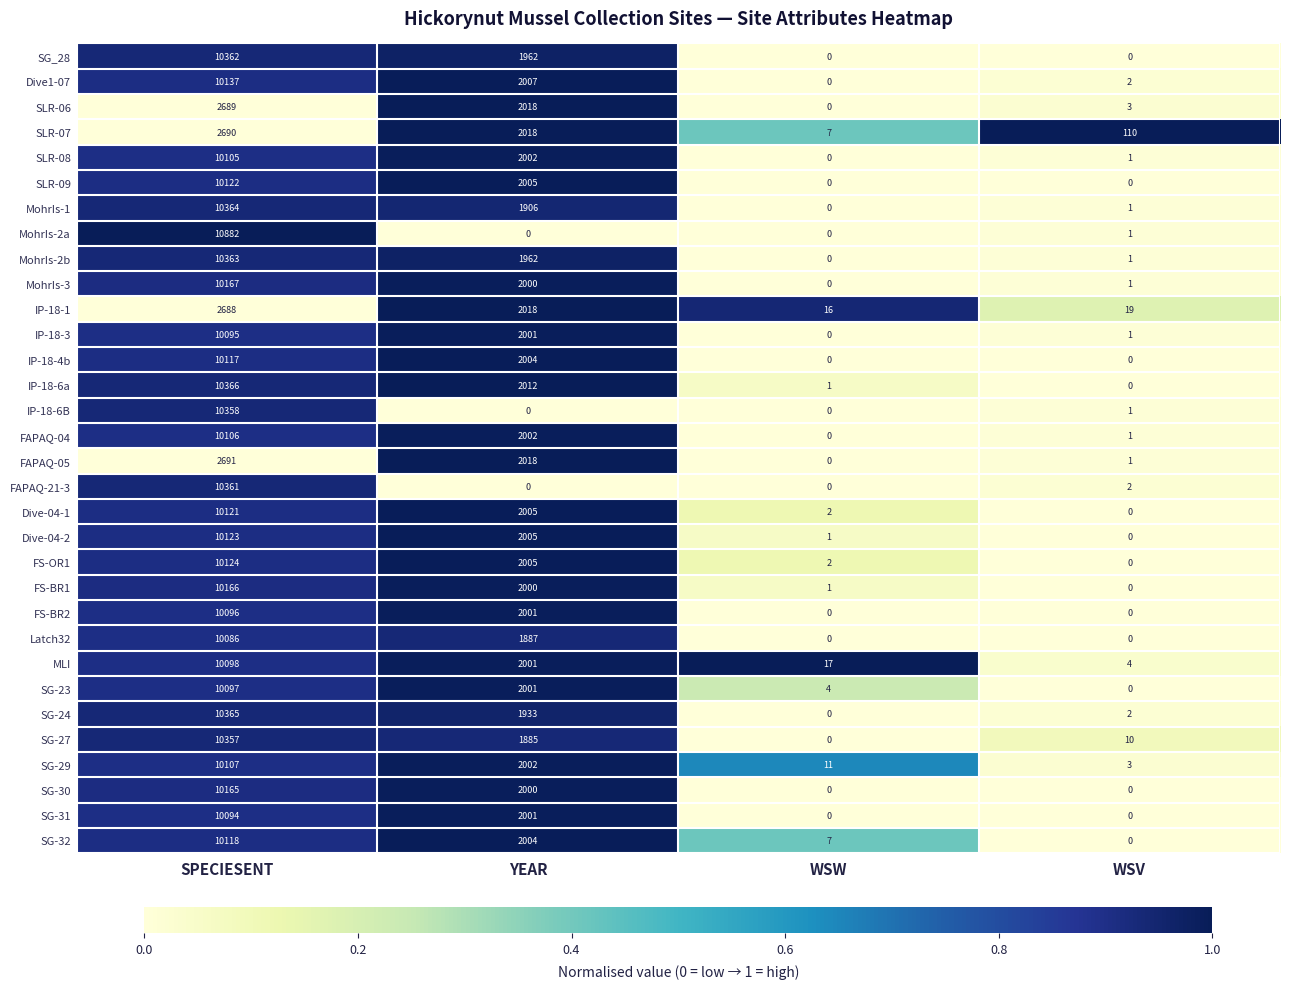

Which series changed the most between SPECIESENT and WSV?

MohrIs-2a